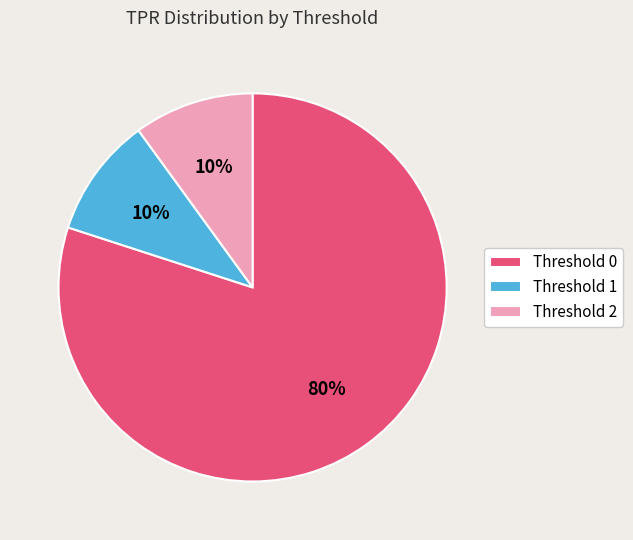

Is it true that Threshold 2 is 22% of the pie?

False